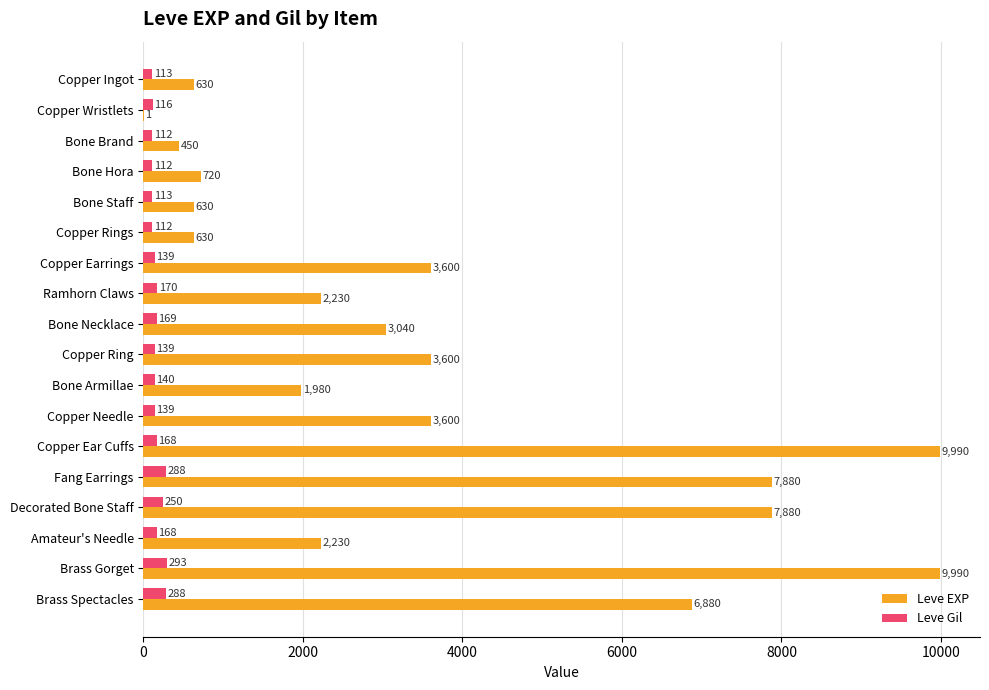

Read the Leve Gil value at Copper Ear Cuffs.

168